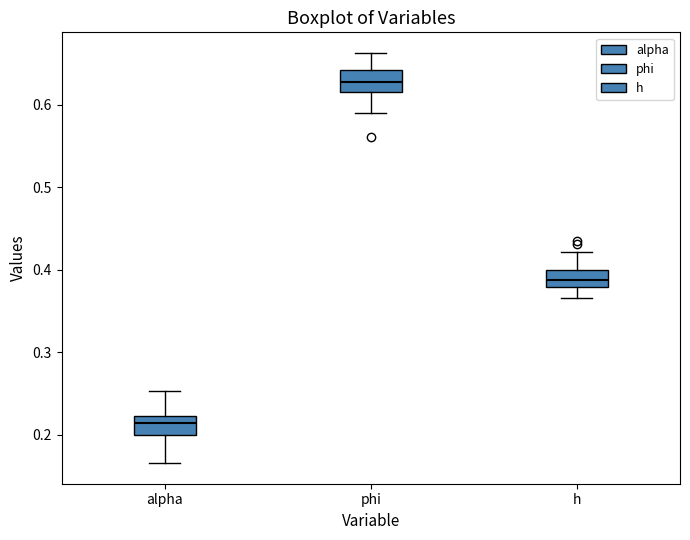

Reading left to right, transcribe this box plot: for each box, give where its median line is, the range the box spans, and where its two whiskers end, as read against the y-axis. The values are not printed on the chart, so give them approximately, as read against the axis.

alpha: median 0.21, box 0.20 to 0.22, whiskers 0.17 to 0.25
phi: median 0.63, box 0.62 to 0.64, whiskers 0.59 to 0.66
h: median 0.39, box 0.38 to 0.40, whiskers 0.37 to 0.42